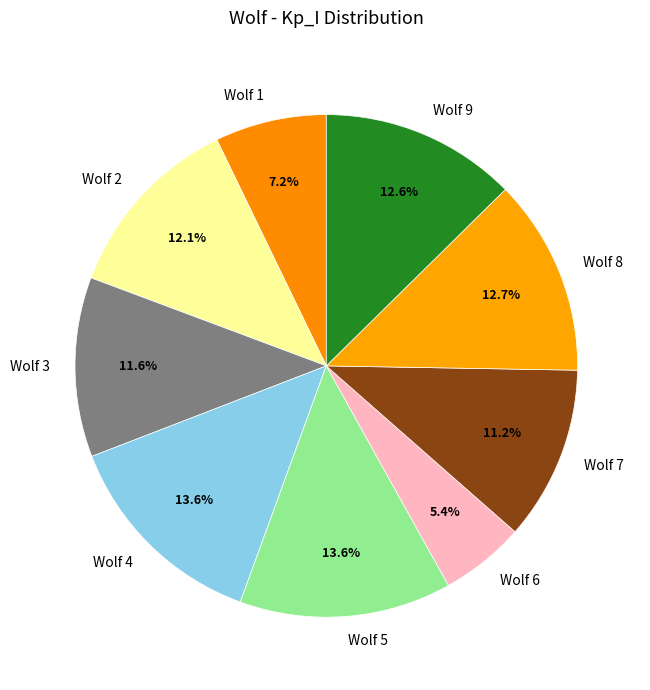

Is there a majority slice in this chart?

No